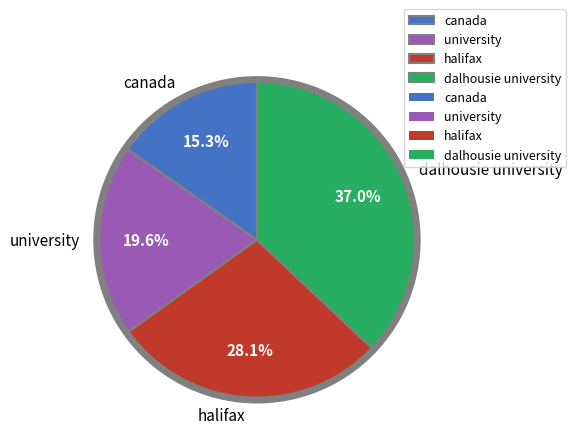

To the nearest percent, what percentage of the pie is halifax?

28%